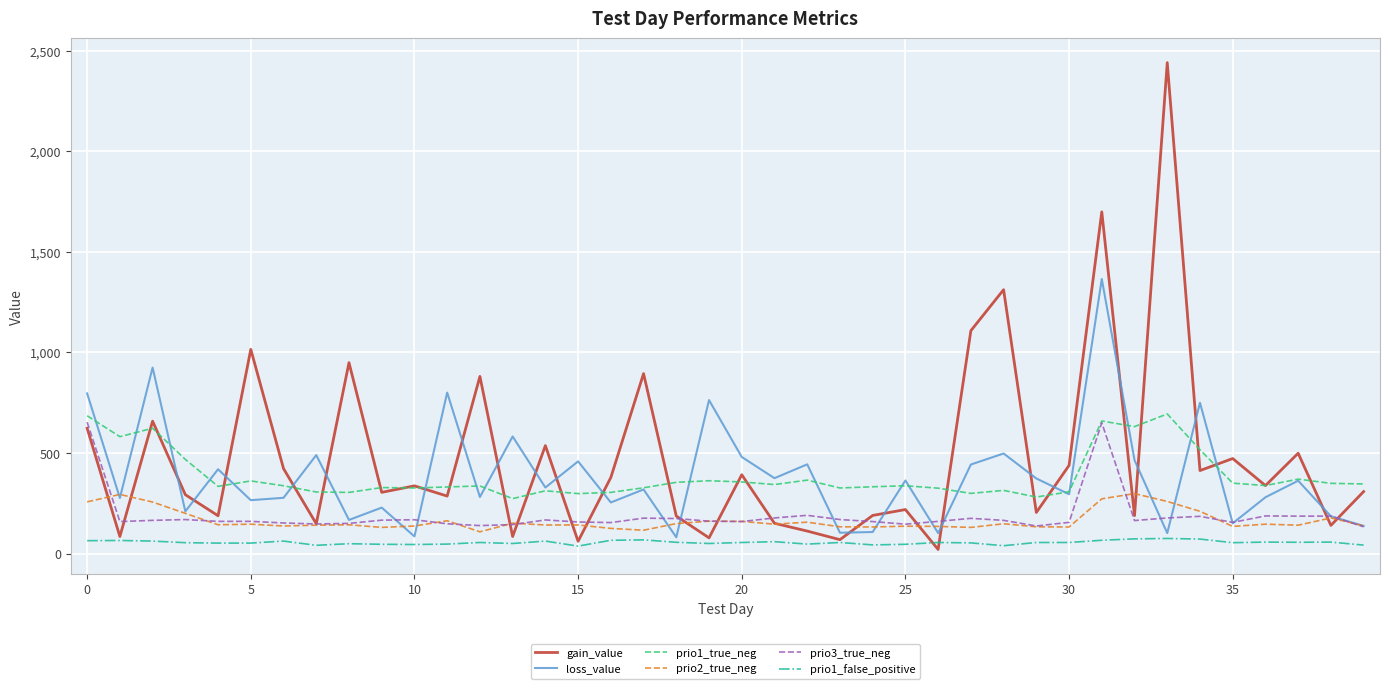

Which series has the widest spread of values?

gain_value